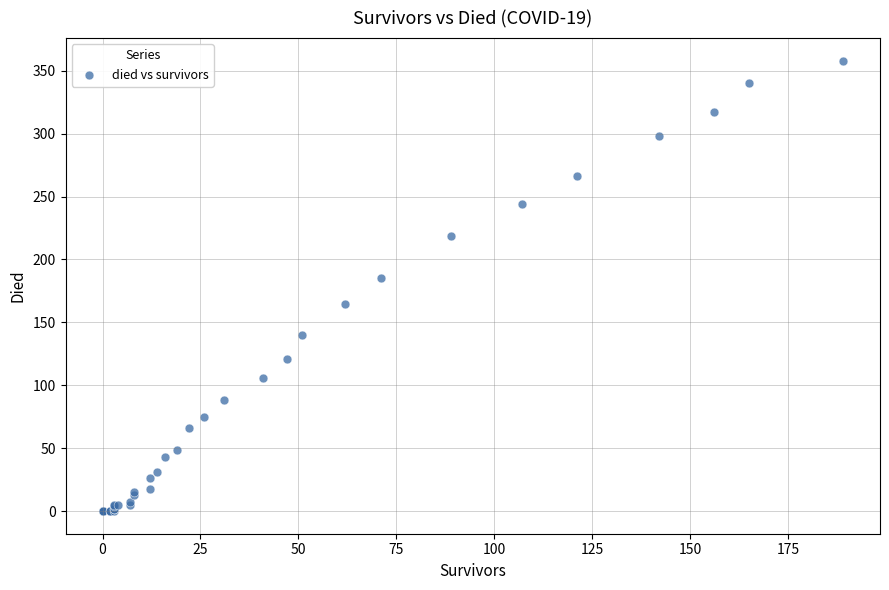

What Y value in the scatter plot is closest to 179?

185